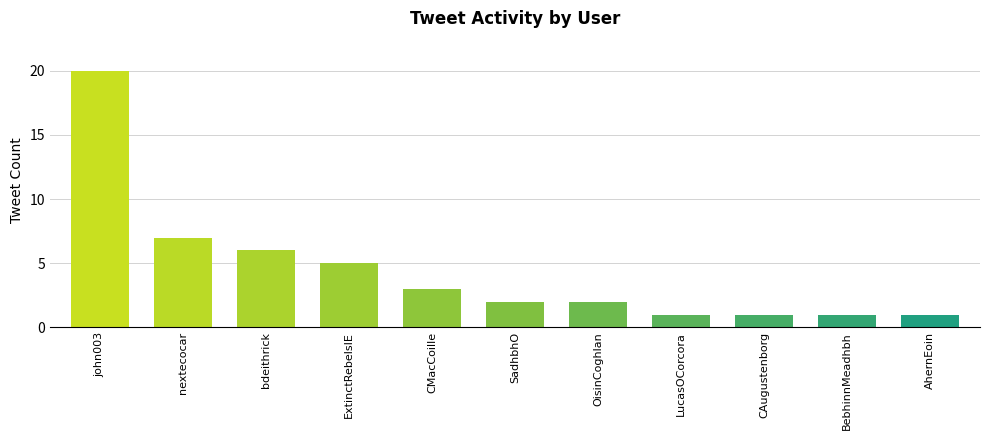

What is the difference between the values at bdeithrick and BebhinnMeadhbh?

5